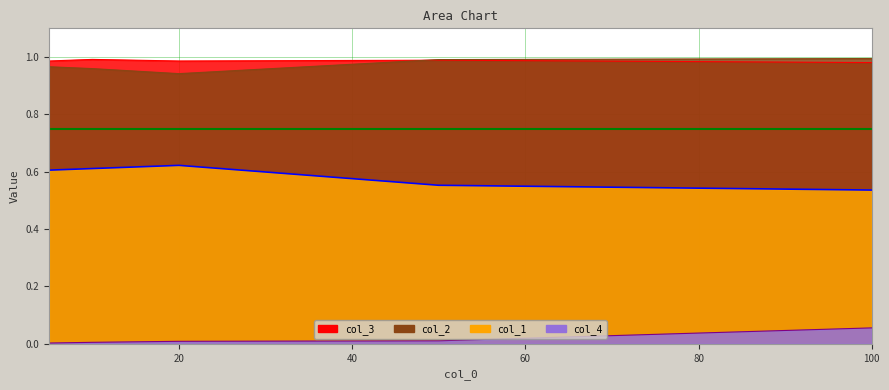

Reading right to left, transcribe all the data shown in this chart.

col_1: 100=0.5	50=0.6	20=0.6	10=0.6	5=0.6
col_2: 100=1.0	50=1.0	20=0.9	10=1.0	5=1.0
col_4: 100=0.1	50=0.0	20=0.0	10=0.0	5=0.0
col_3: 100=1.0	50=1.0	20=1.0	10=1.0	5=1.0